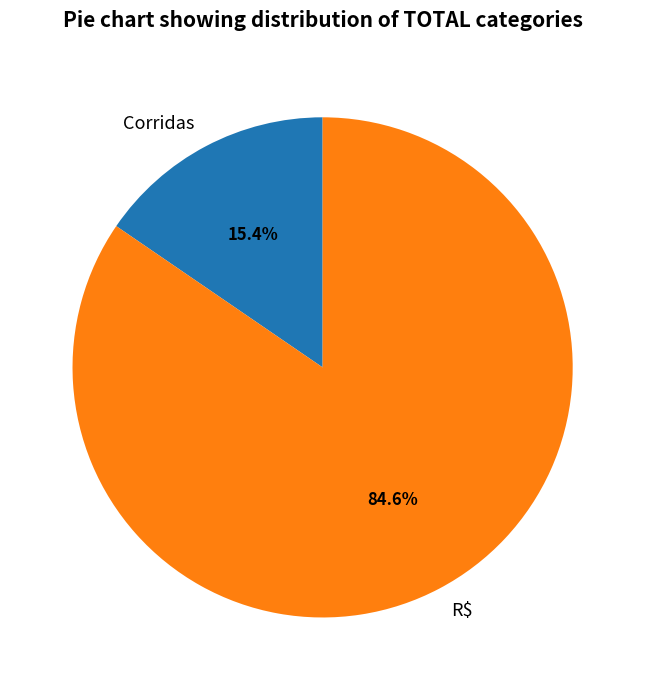

To the nearest percent, what portion does R$ represent?

85%